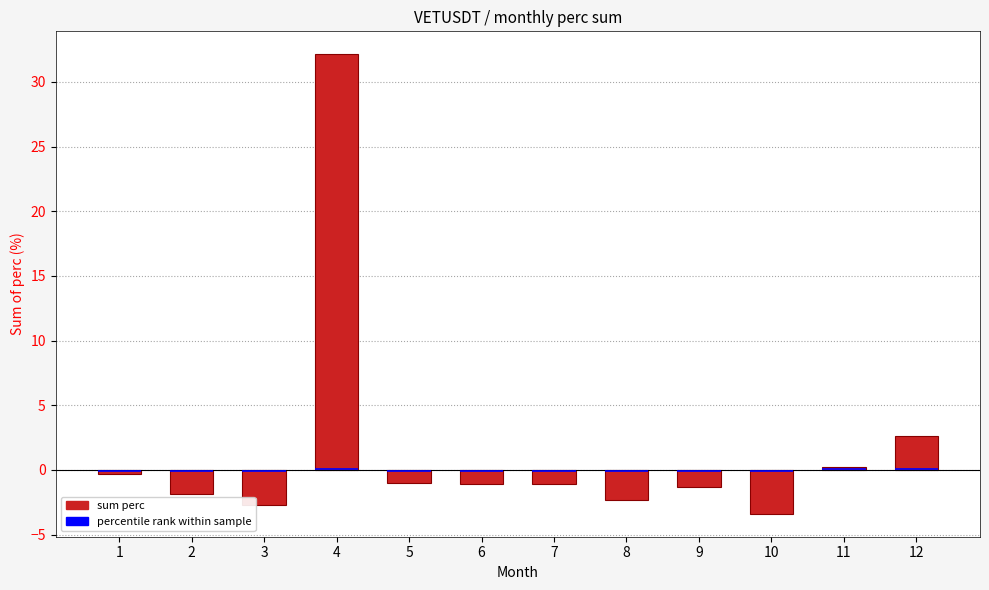

List the labels in order of value, largest first.

4, 12, 11, 1, 5, 7, 6, 9, 2, 8, 3, 10